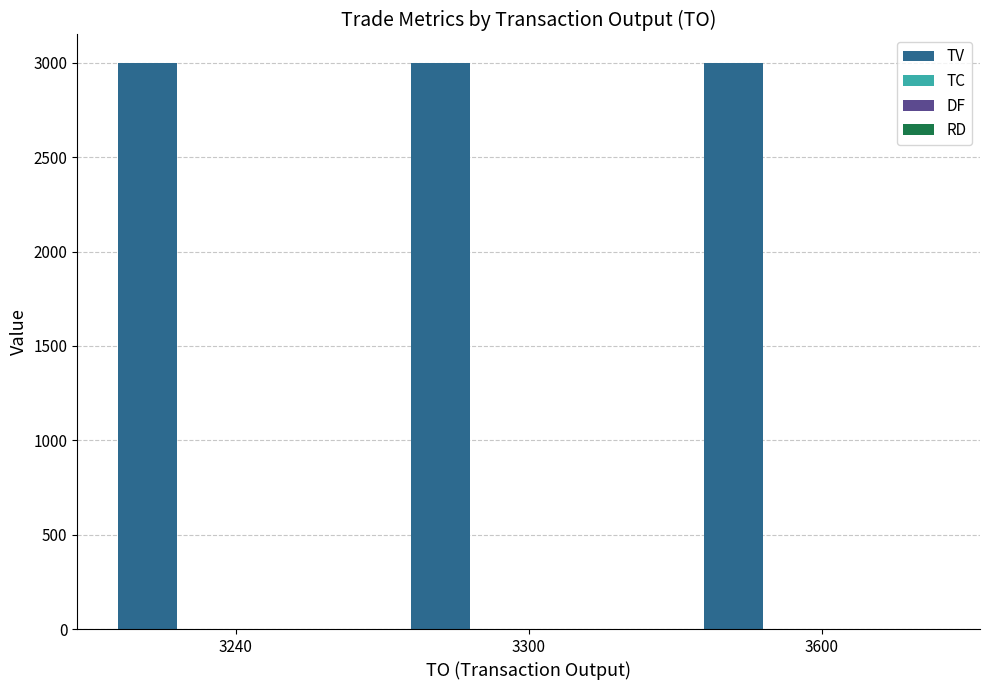

Which series has the largest total across all categories?

TV